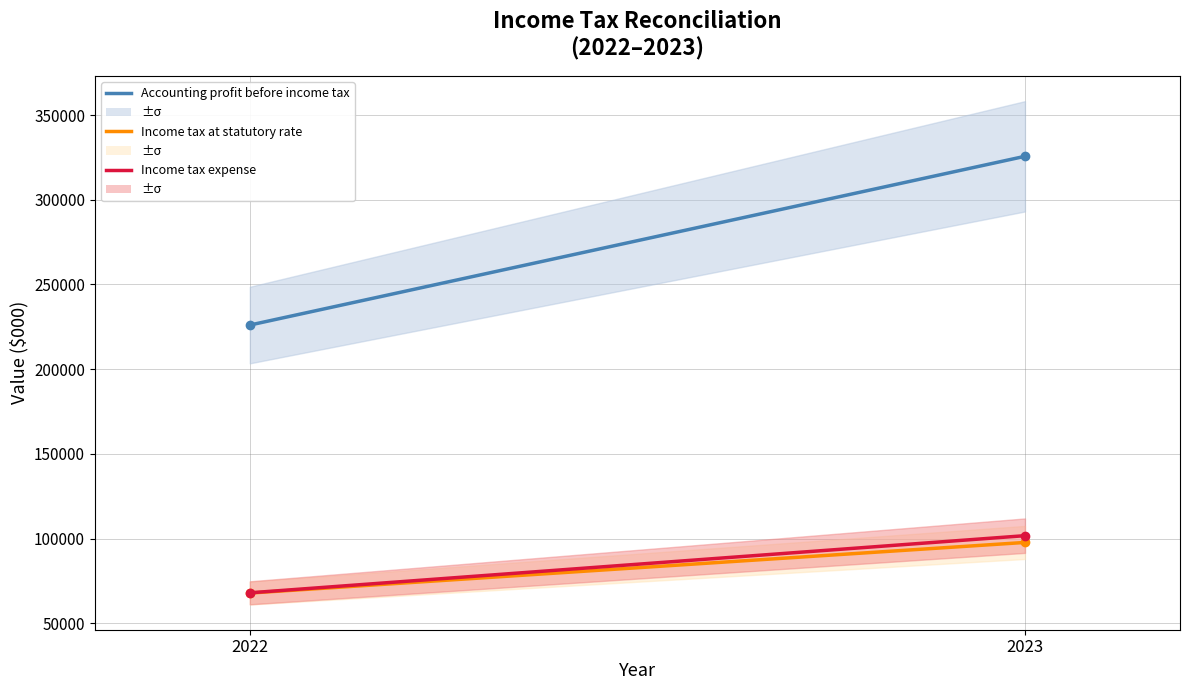

Reading left to right, what are all the values shown in this chart?

Accounting profit before income tax: 2022=226023	2023=325647
Income tax at statutory rate: 2022=67807	2023=97694
Income tax expense: 2022=67952	2023=101692